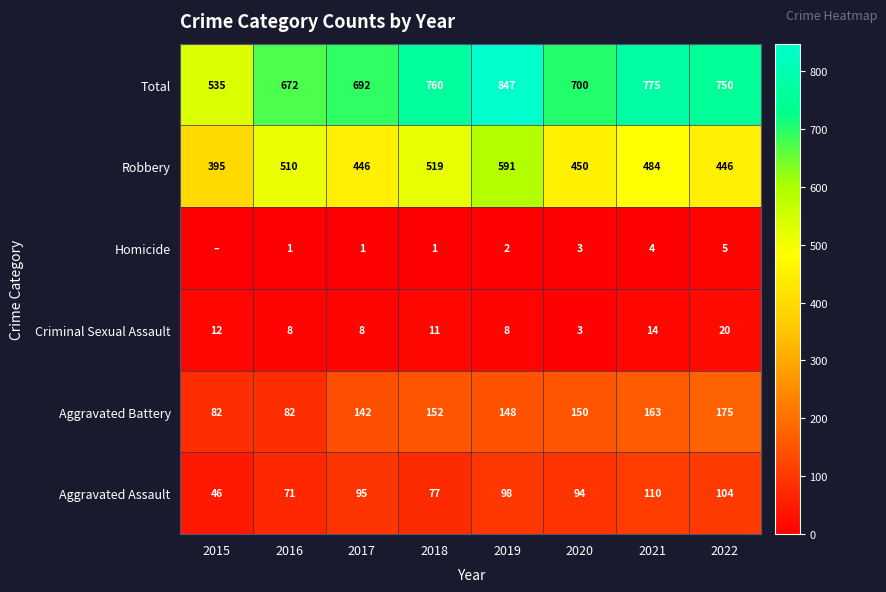

What is the spread (max minus min) of values at 2018?

759